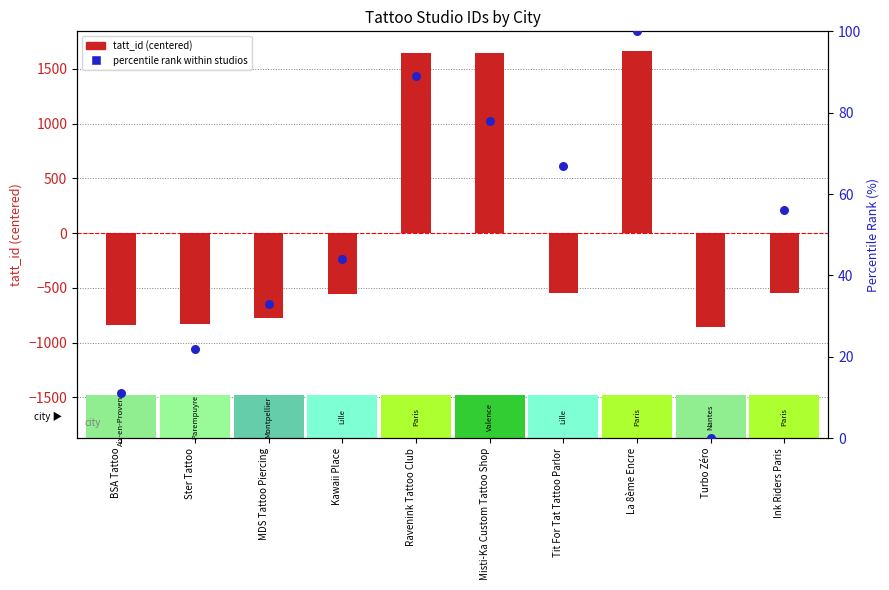

At how many categories does at least one series exceed 426?

3